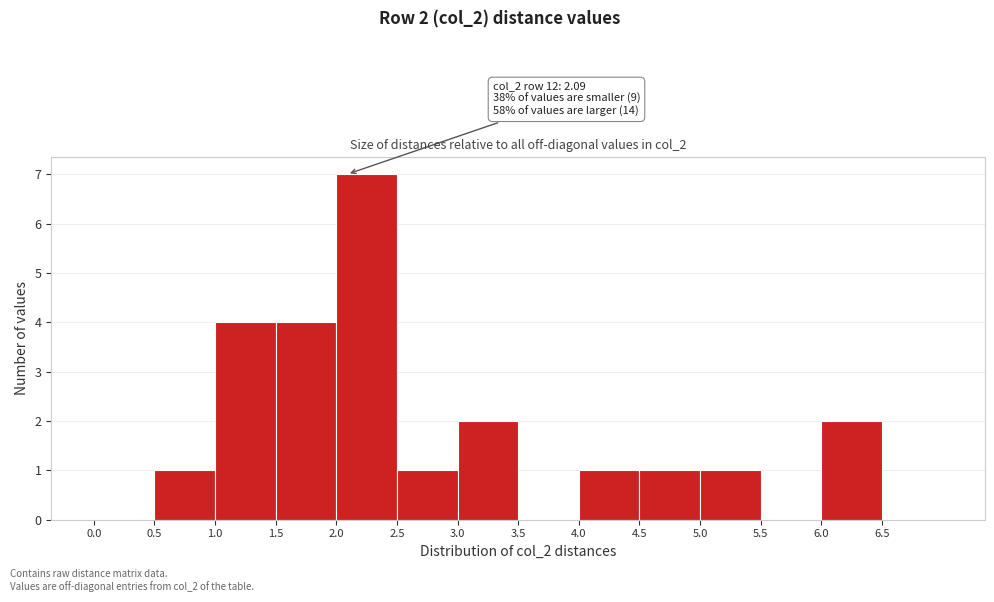

Over which range of the x-axis is the bar tallest?

2.0 to 2.5